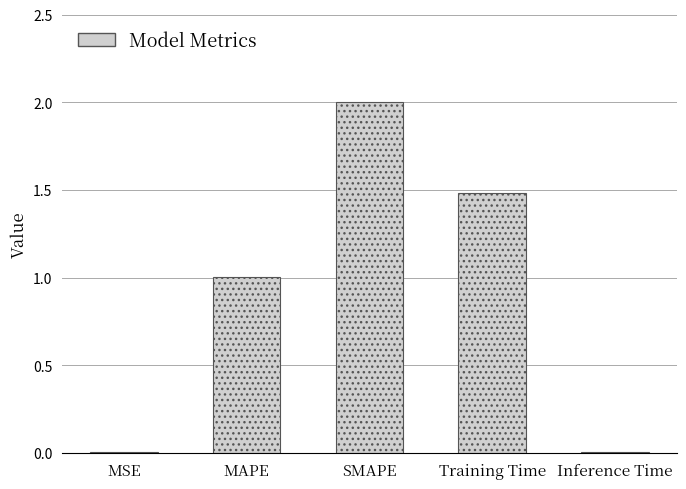

What is the greatest value displayed?

2.0